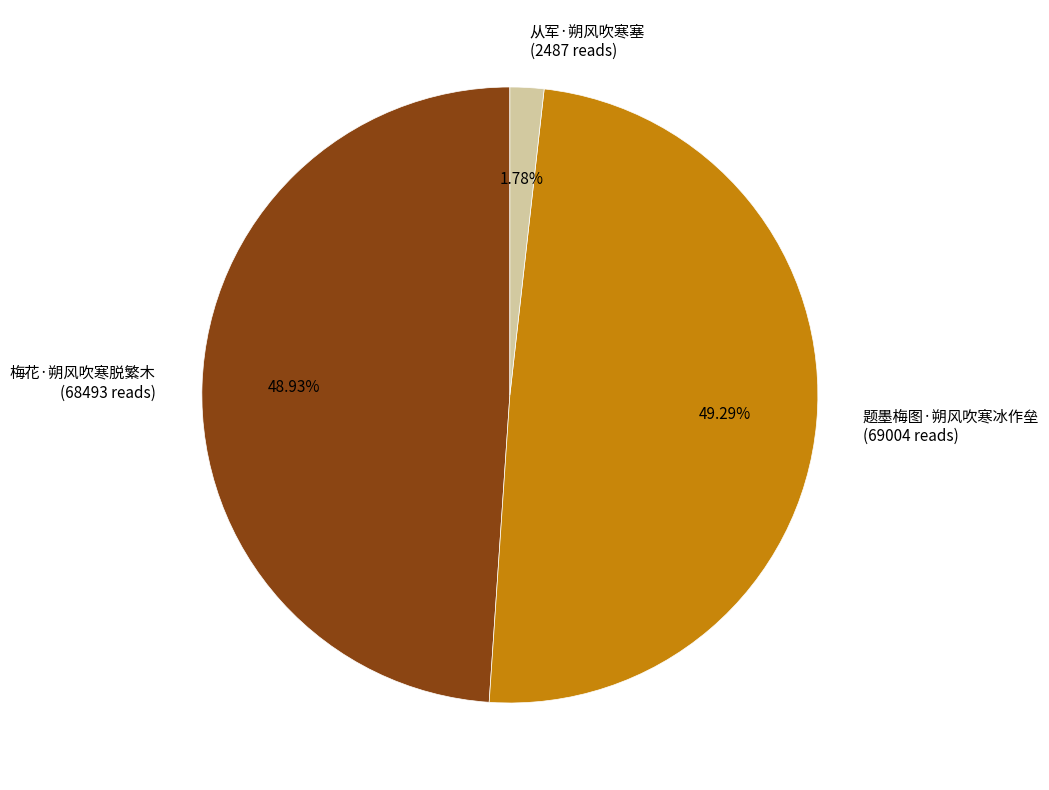

To the nearest percent, what is the average slice percentage?

33%